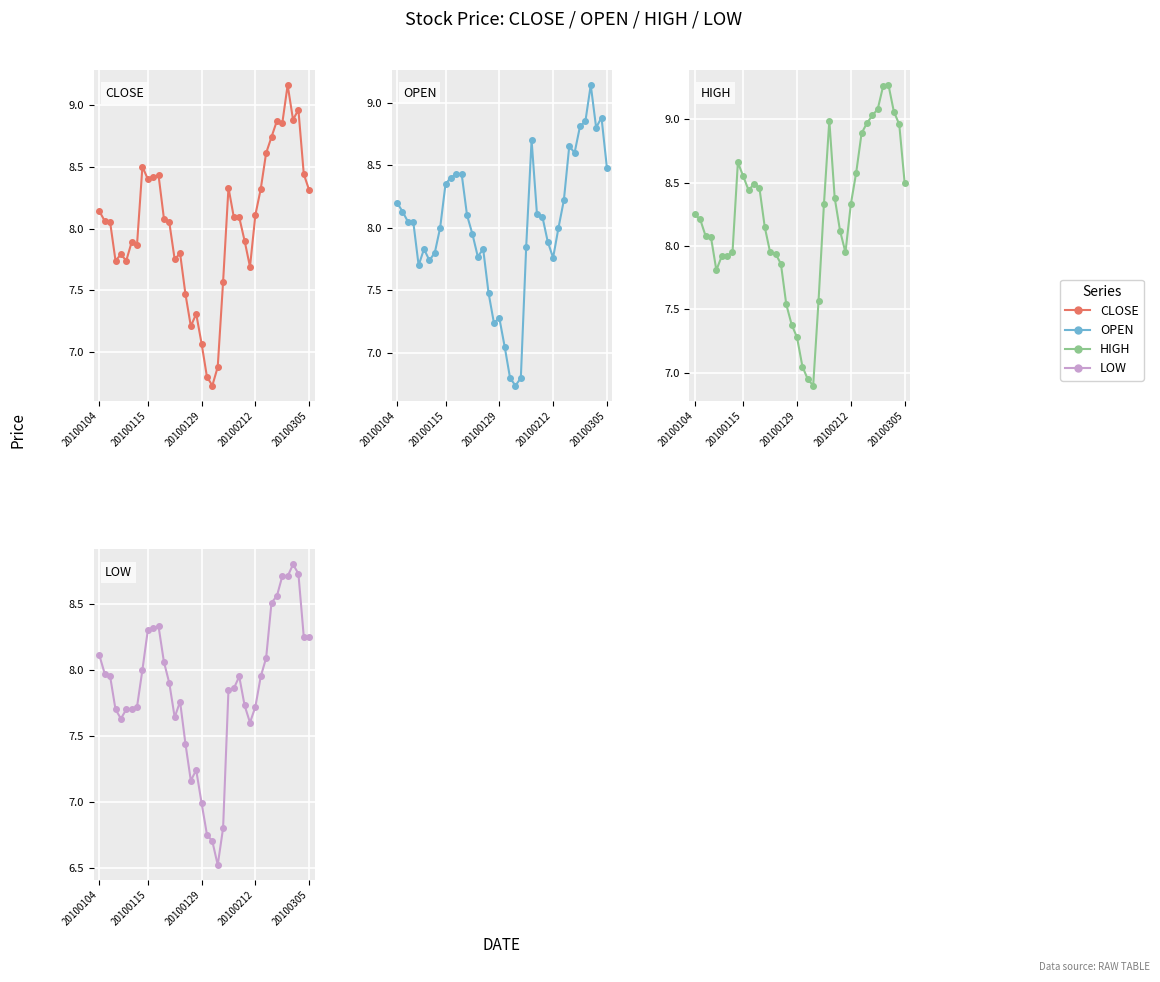

True or false: LOW and HIGH intersect in this chart.

False